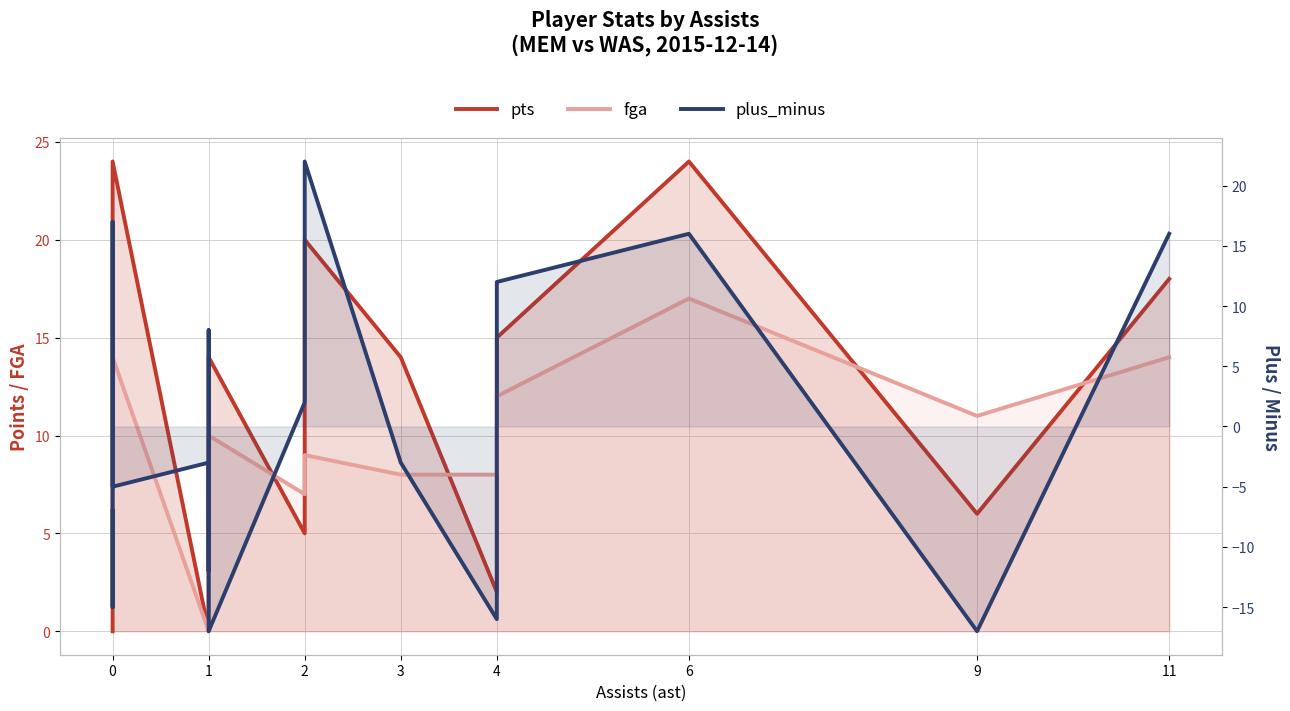

What is the maximum value shown in the chart?

24